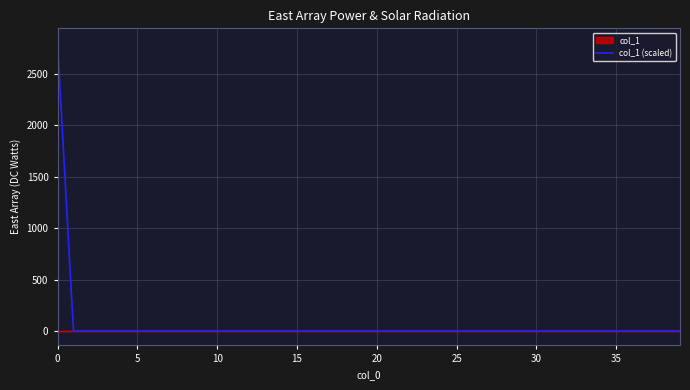

Does the chart have visible grid lines?

Yes